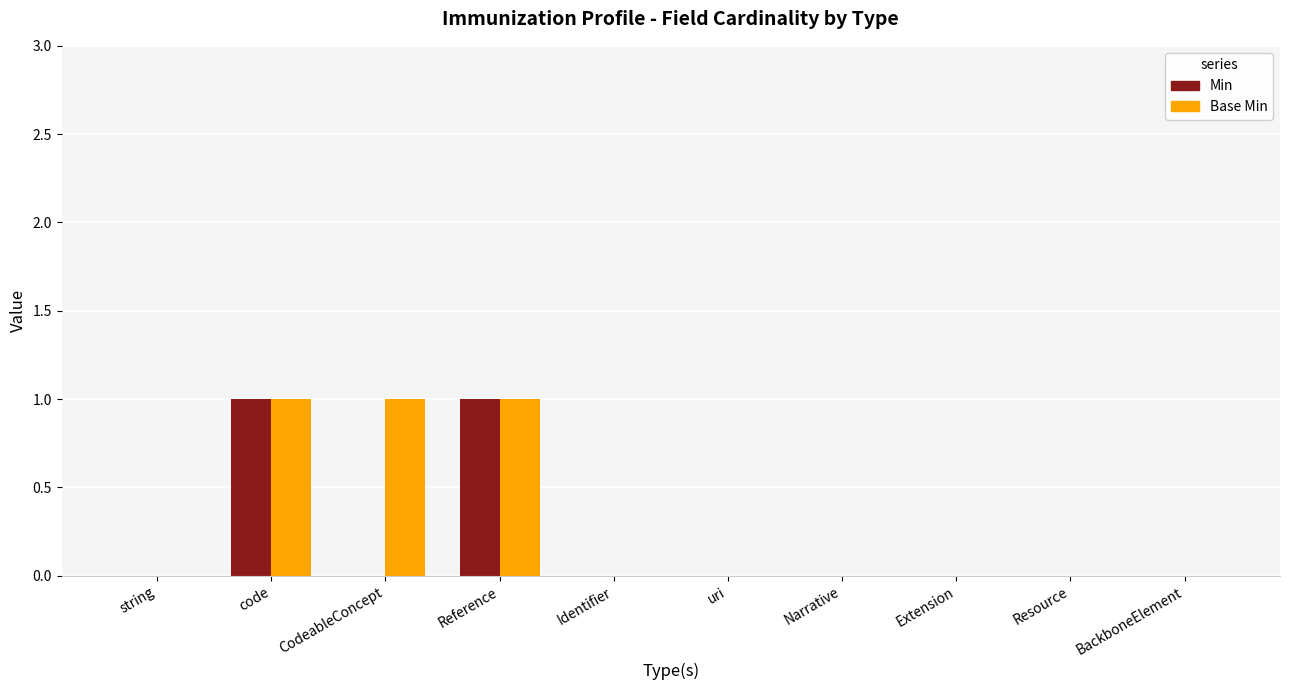

Is it true that Base Min equals 0 at string?

True